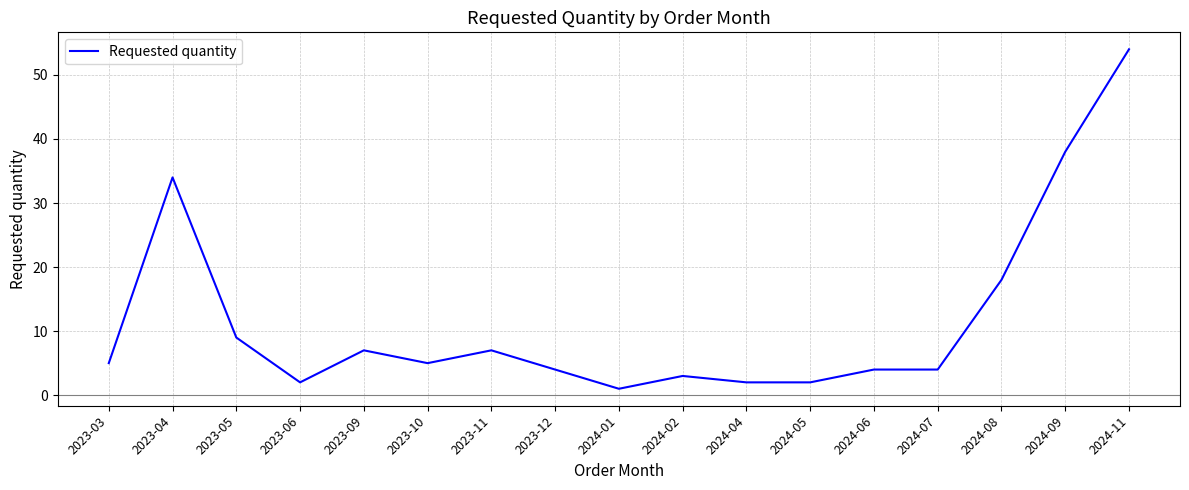

What is the ratio of the value at 2024-11 to the value at 2024-08?

3.0